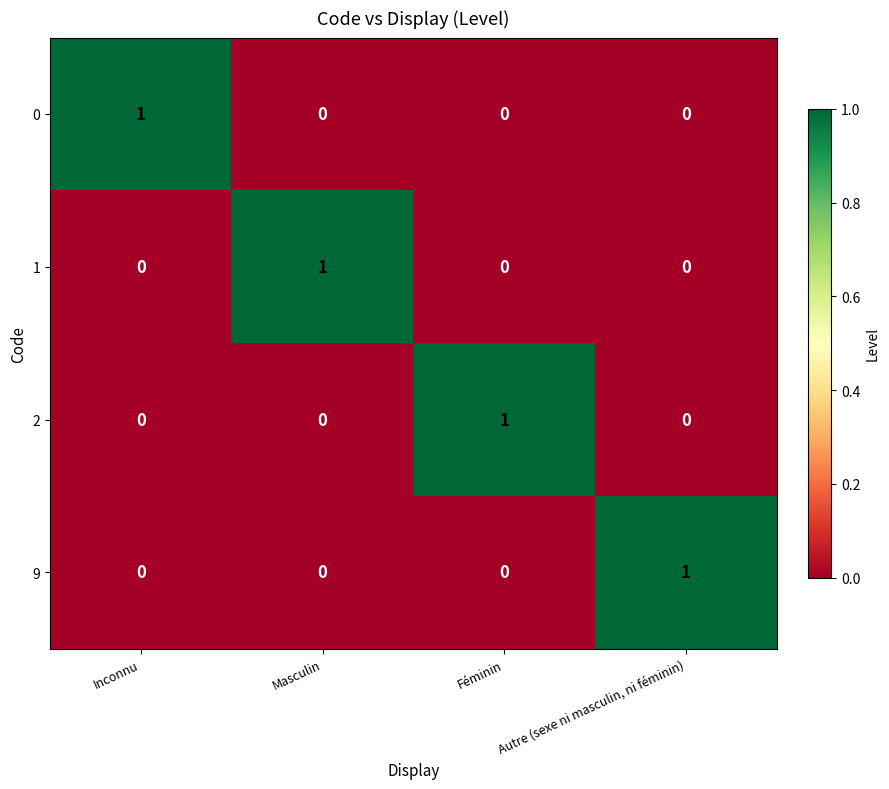

At how many categories does at least one series exceed 0?

4